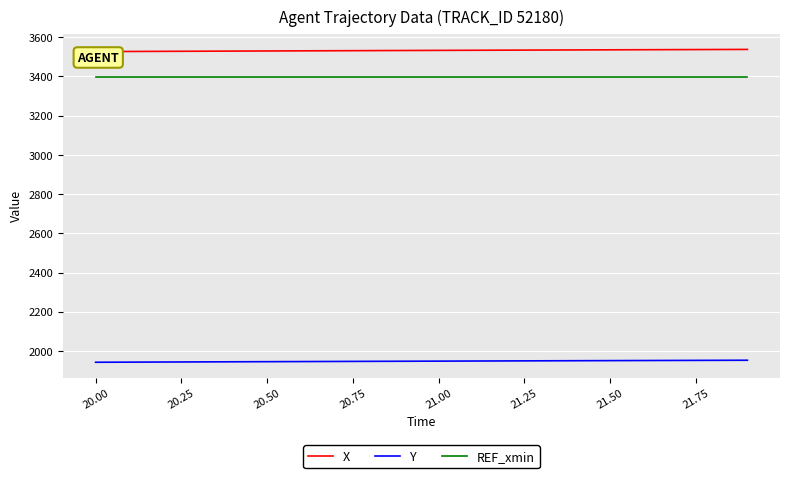

True or false: Y and REF_xmin cross at least once.

False